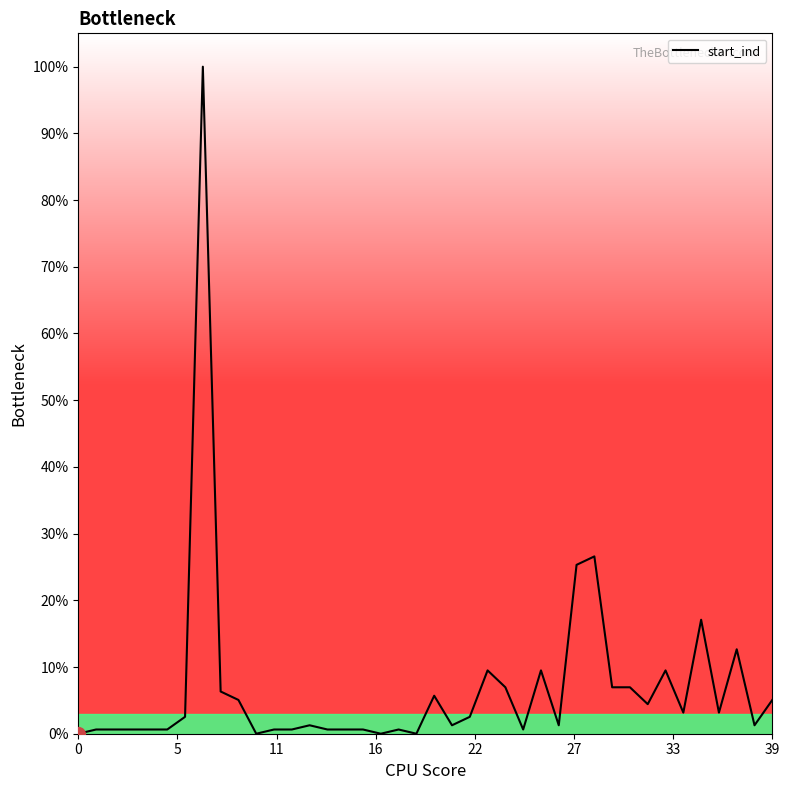

How many interior local valleys (lower than both neighbors) does the data have?

10